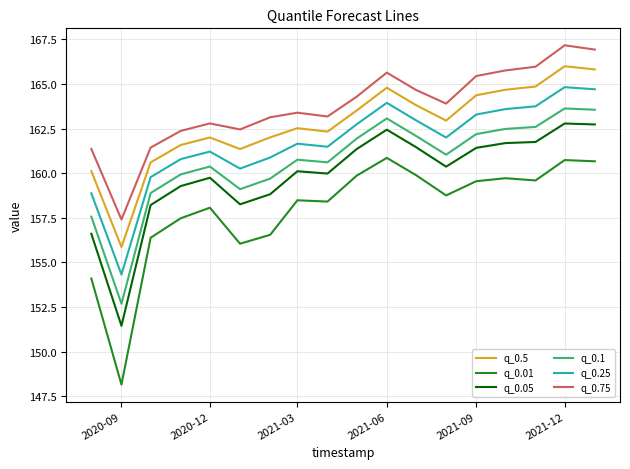

Which series has the largest total across all categories?

q_0.75